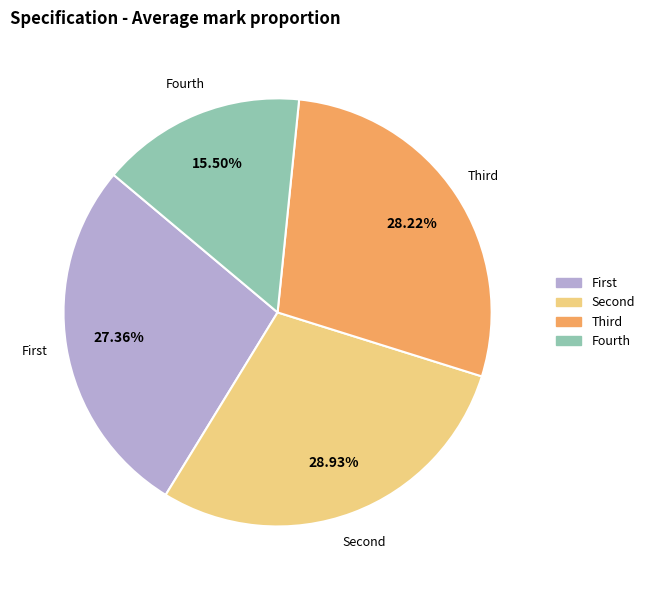

How many segments does this pie chart have?

4